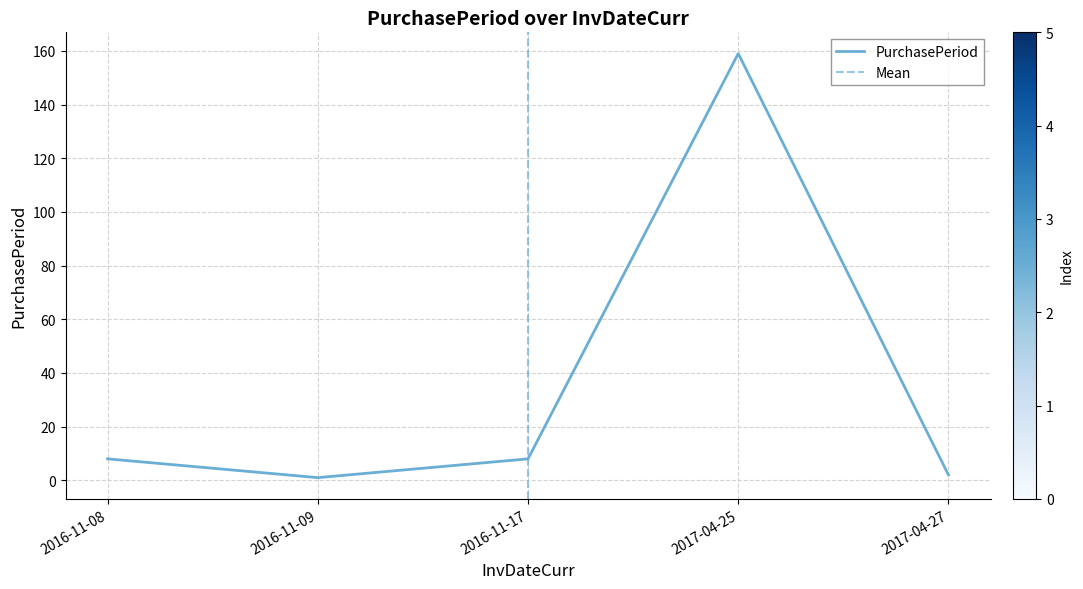

How many points are lower than both their immediate neighbors (excluding endpoints)?

1